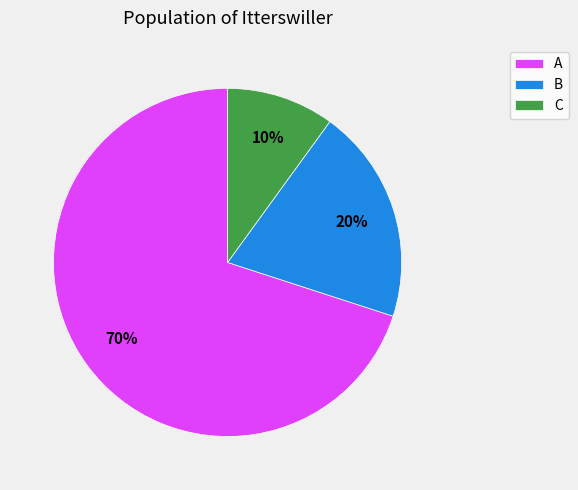

Is it true that B is 27% of the pie?

False